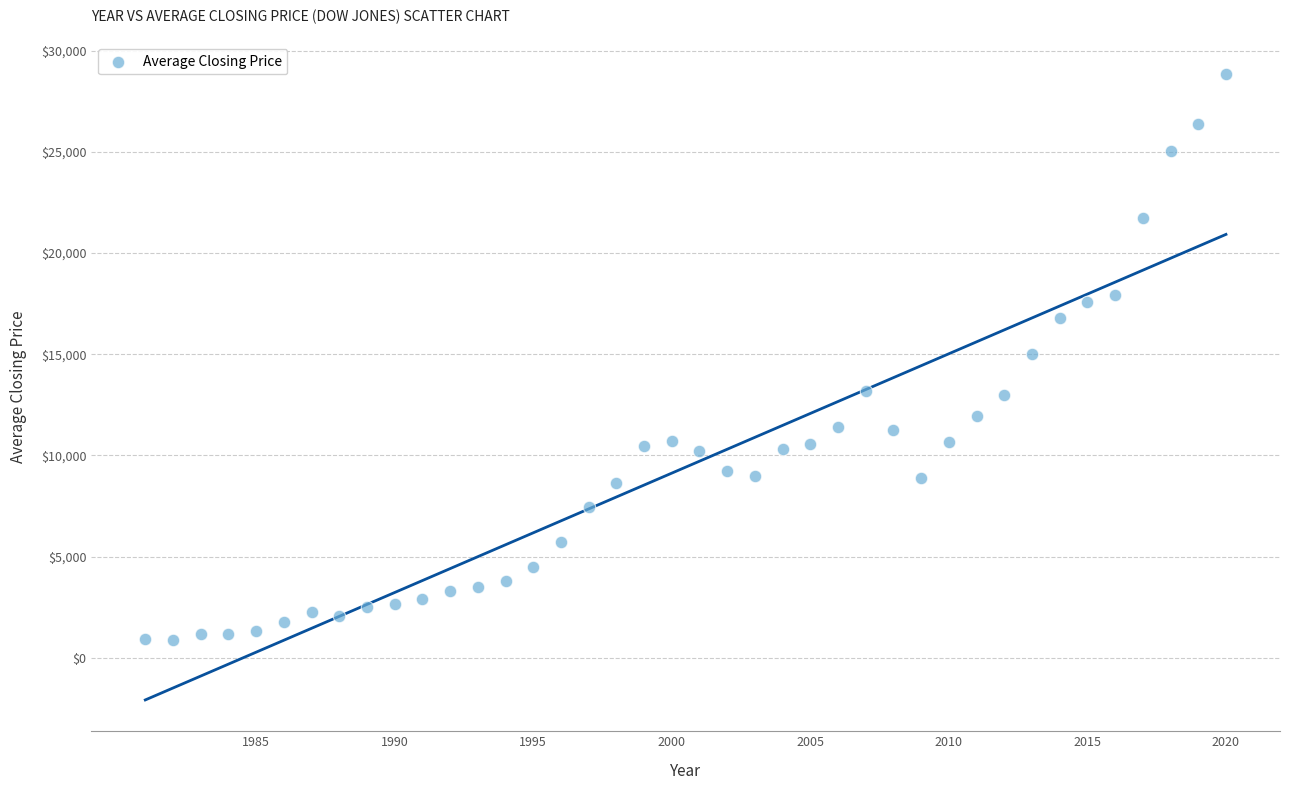

What is the range of Y values (max minus min)?

27973.6